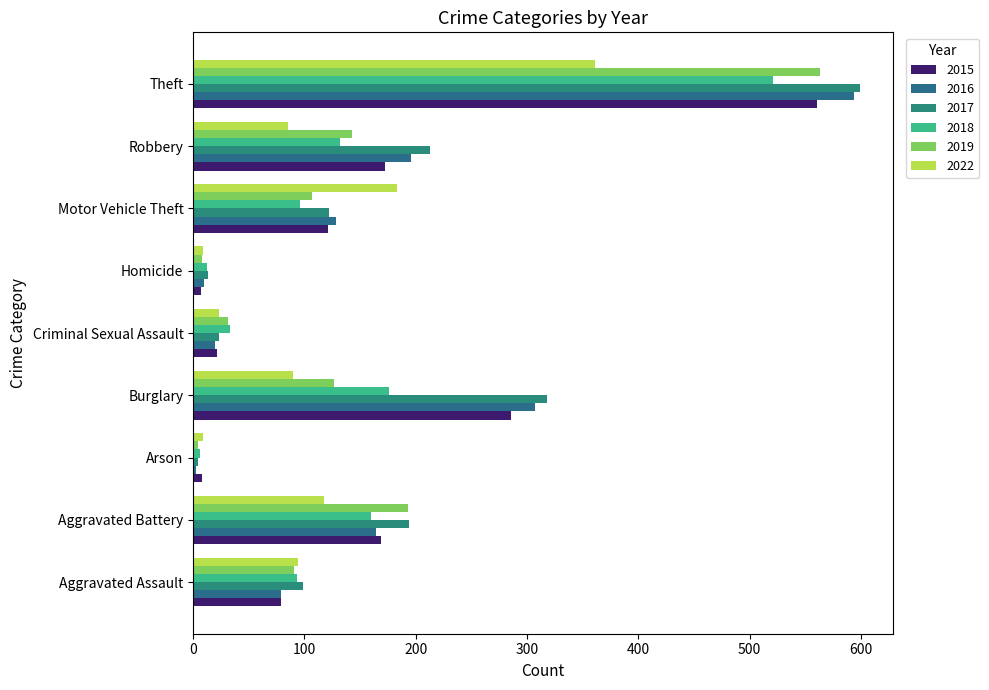

Which category has the highest value in the 2018 series?

Theft